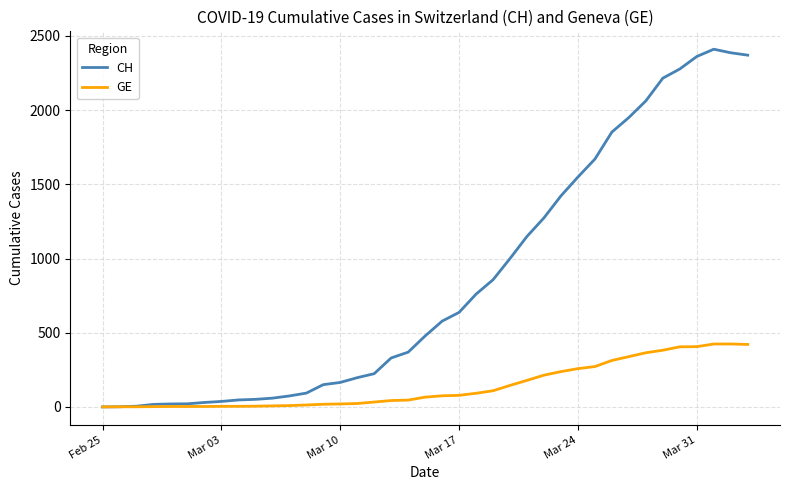

Which series has the widest spread of values?

CH